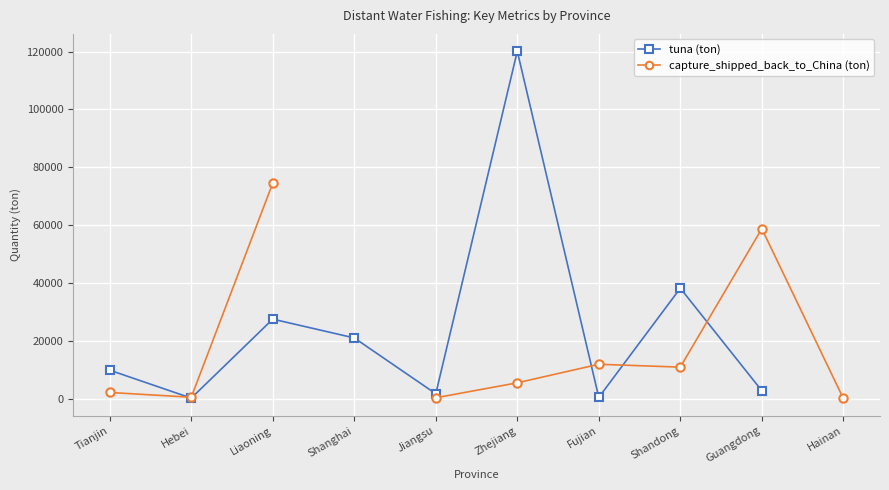

Which label corresponds to the largest value in the chart?

Zhejiang